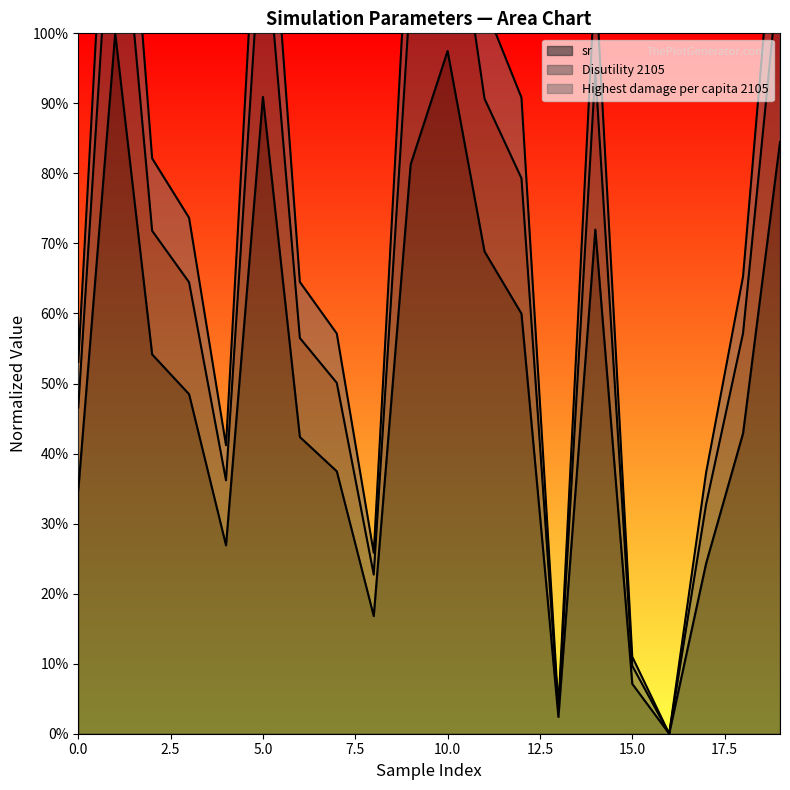

Is the value of Highest damage per capita 2105 at 2 greater than the value of Disutility 2105 at 13?

Yes